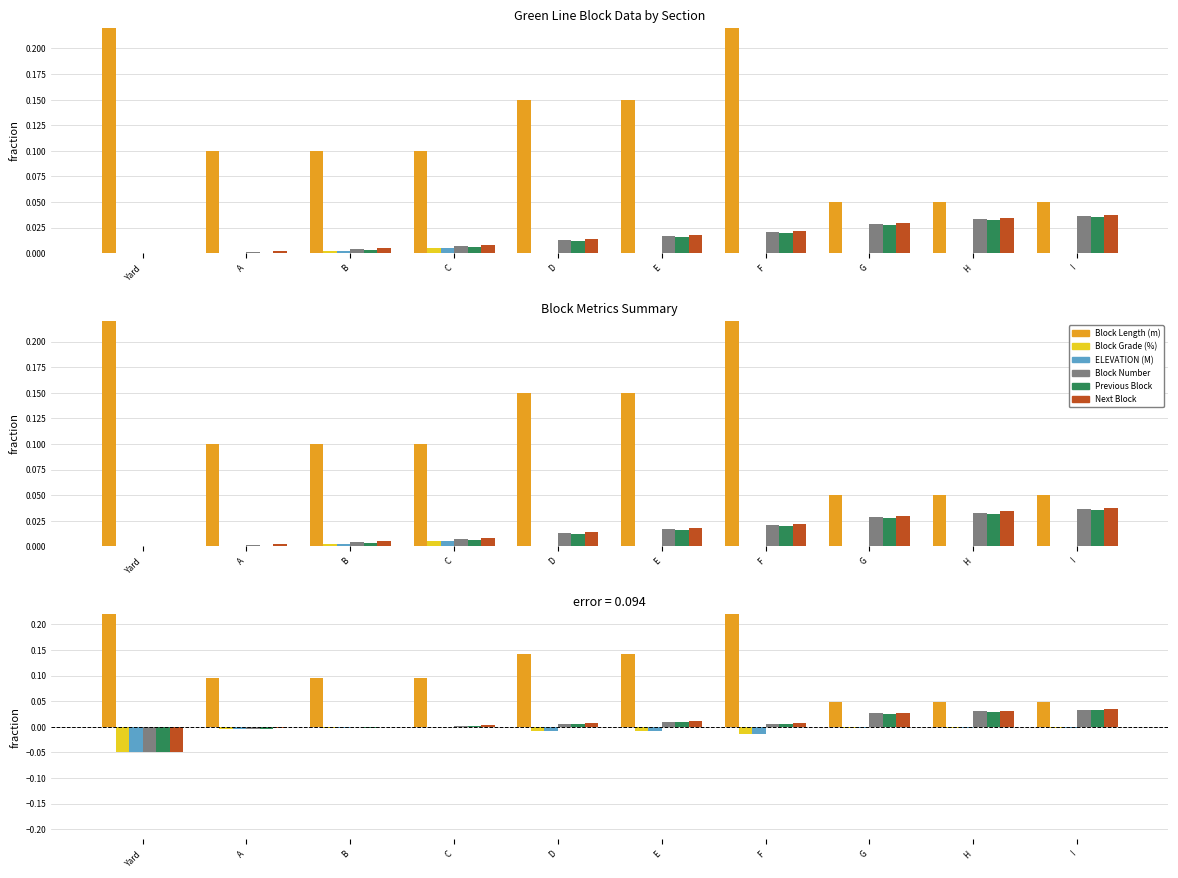

Which series has the largest range (max minus min)?

Block Length (m)